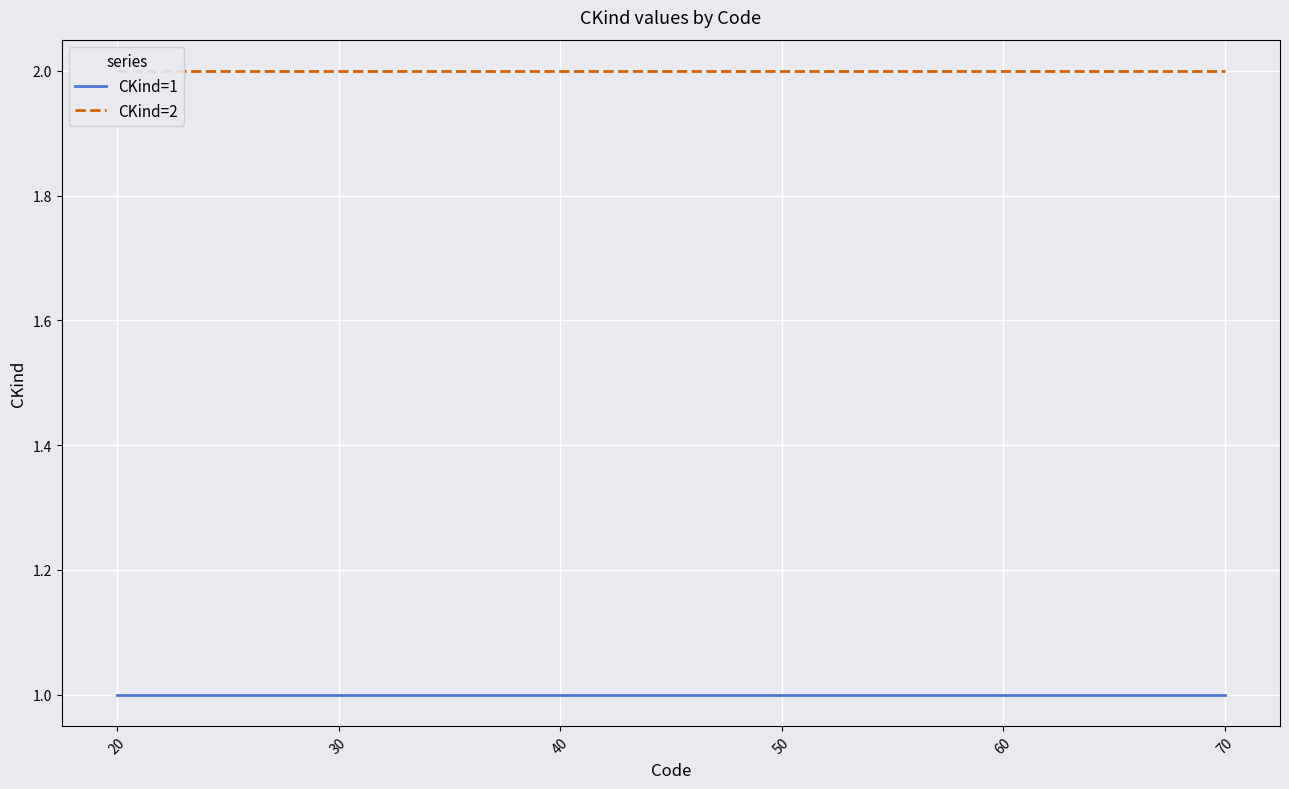

How many data points does each series have?

6